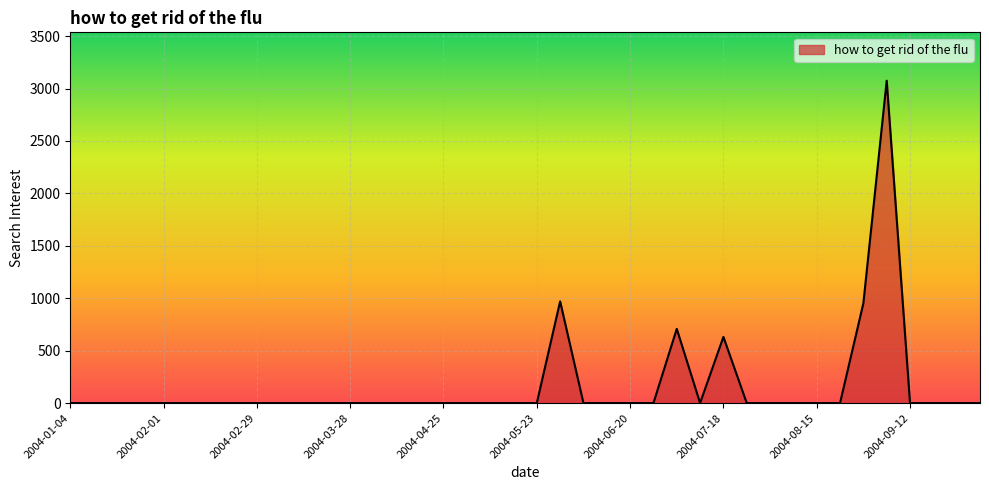

Does the chart display data point markers on the line(s)?

No